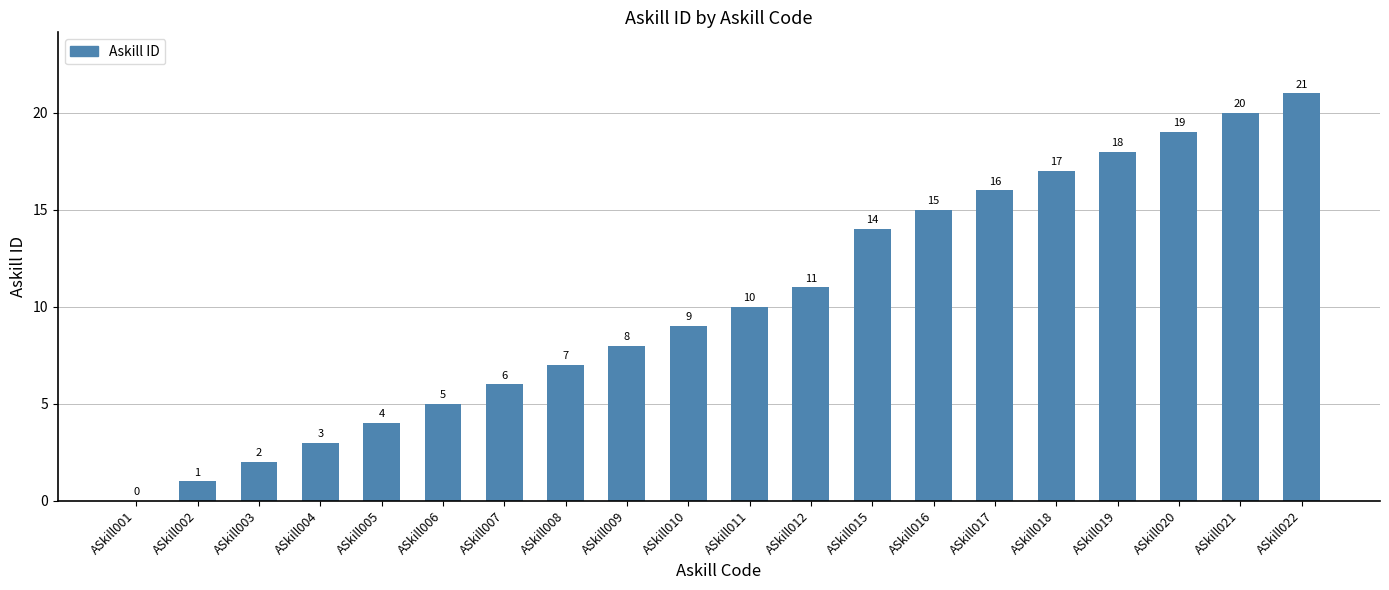

What is the maximum value shown in the chart?

21